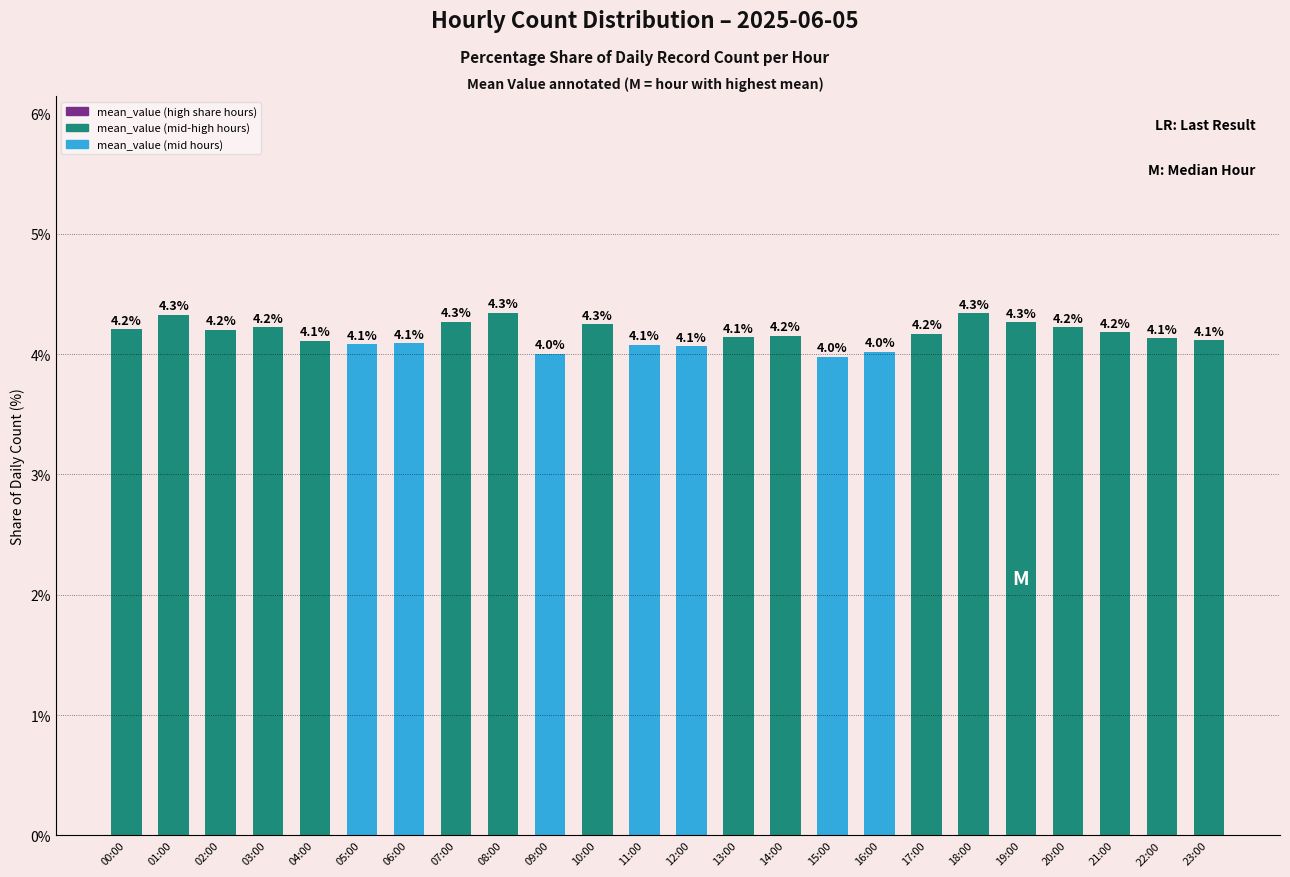

Which has a higher value, 06:00 or 17:00?

17:00